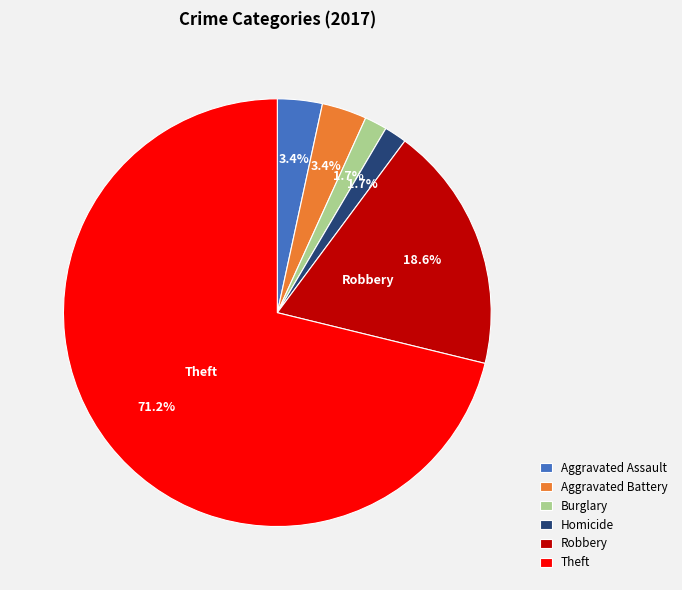

What portion of the pie excludes Robbery?

81.4%